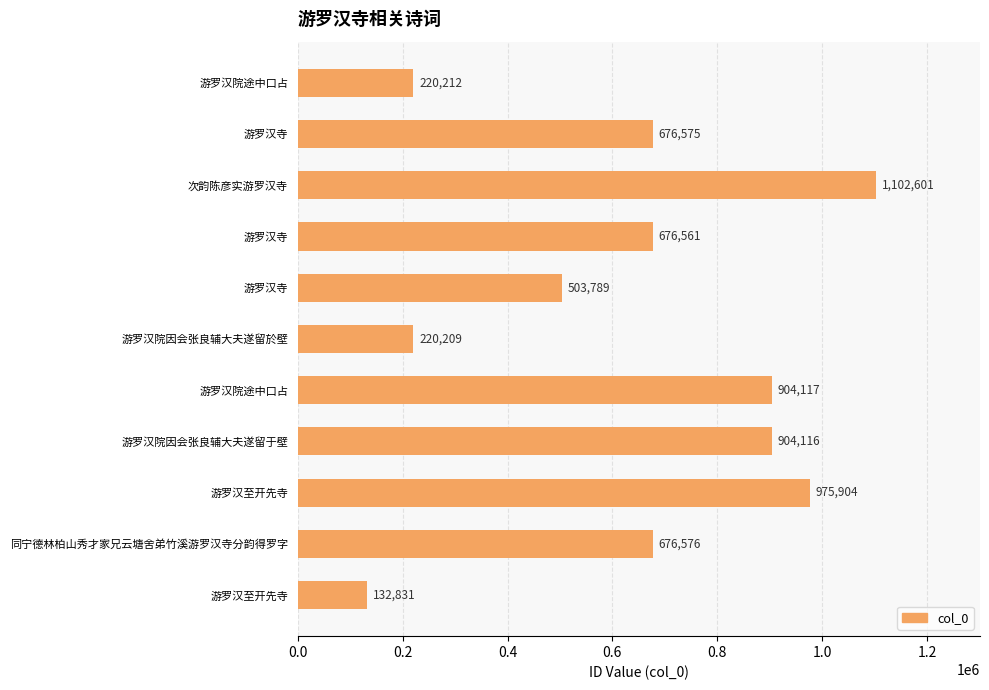

How many series are shown in this chart?

1